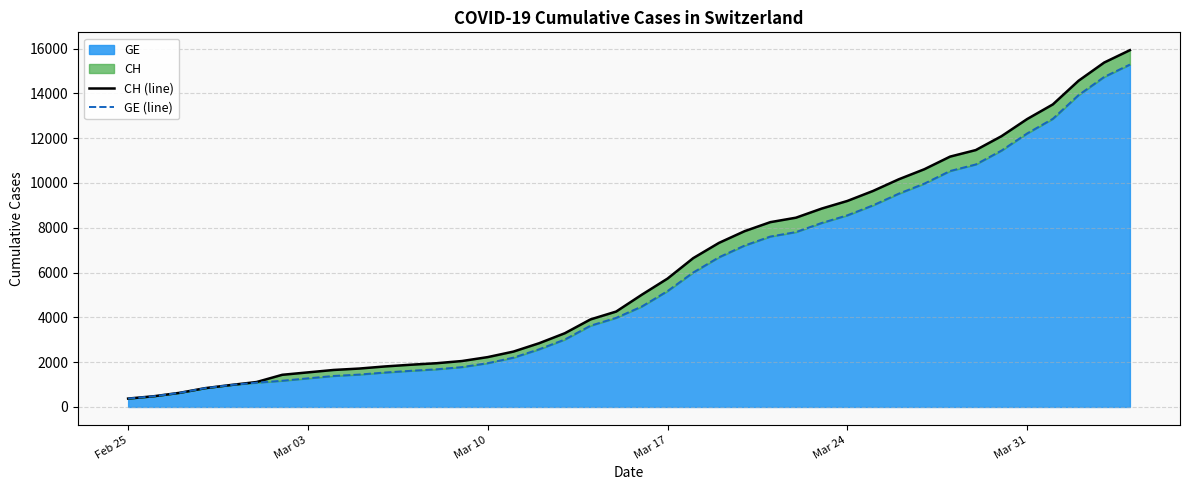

What position from the right is Feb 25?

40